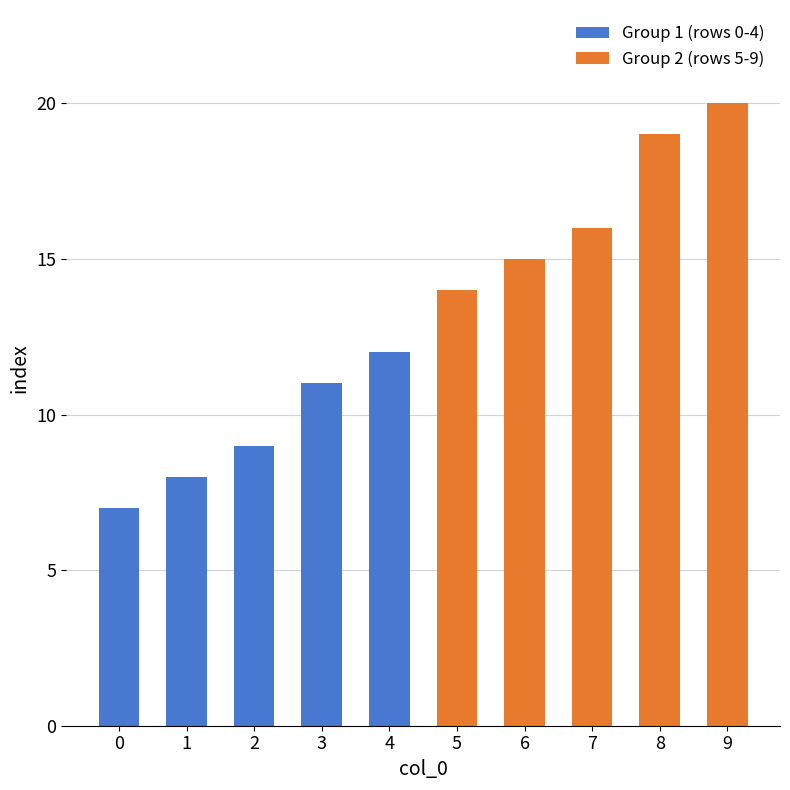

Where is Group 1 (rows 0-4) nearest to the value 9?

2